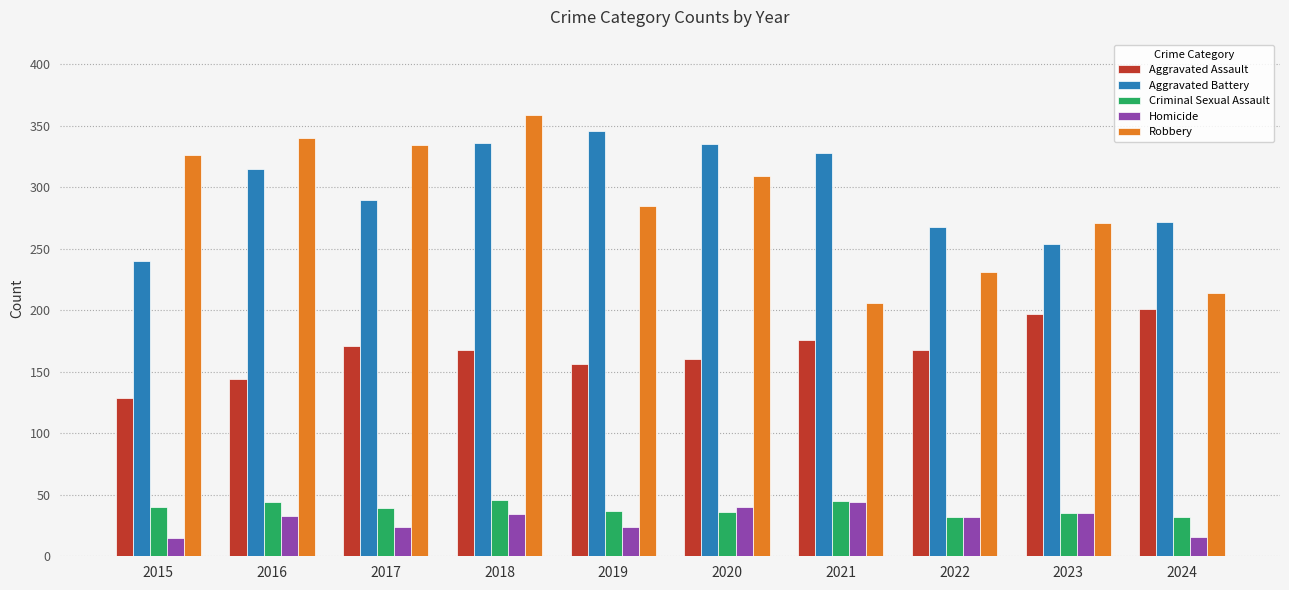

The Aggravated Assault series shows 171 at 2017. True or false?

True